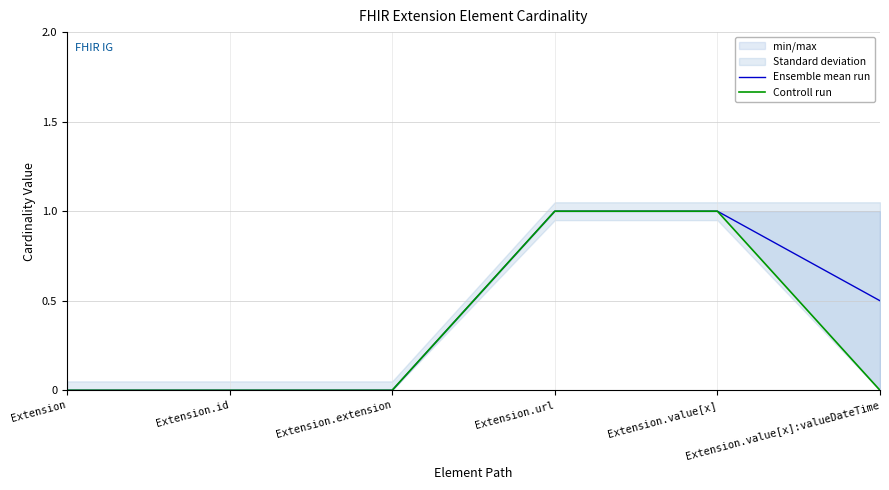

What position from the right is Extension.extension?

4